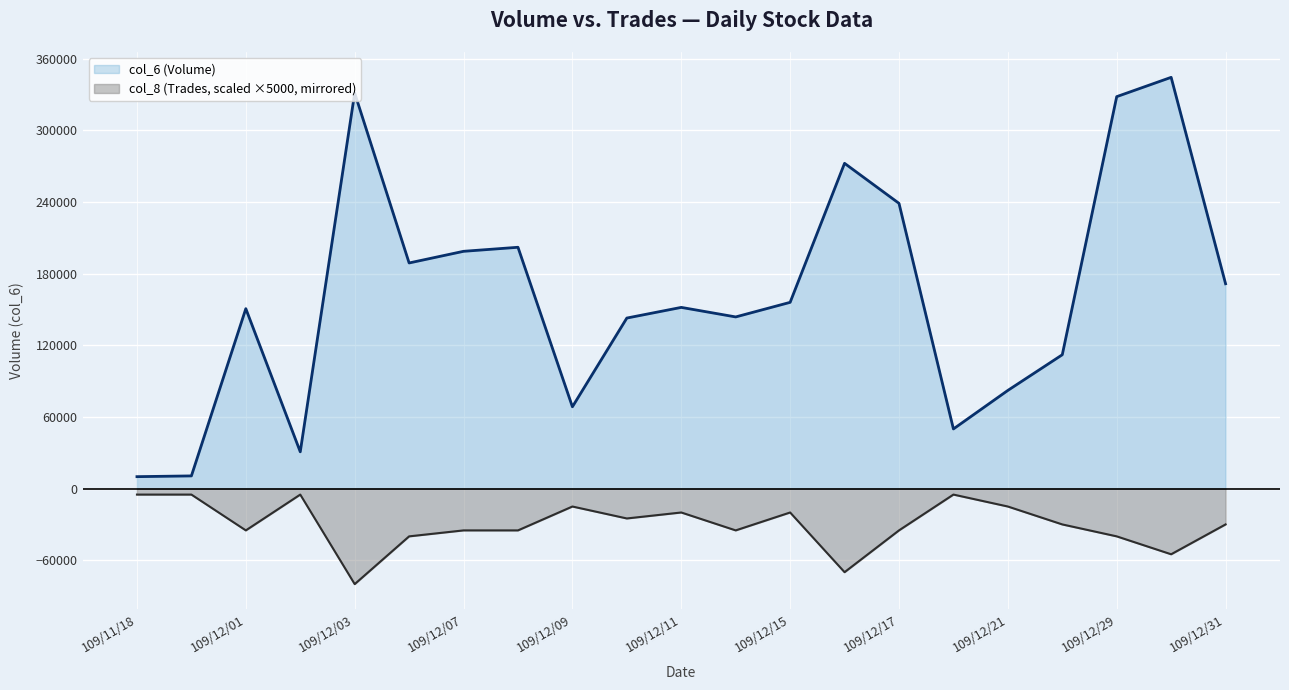

Where does the col_6 (Volume) series first go above 151790?

109/12/03